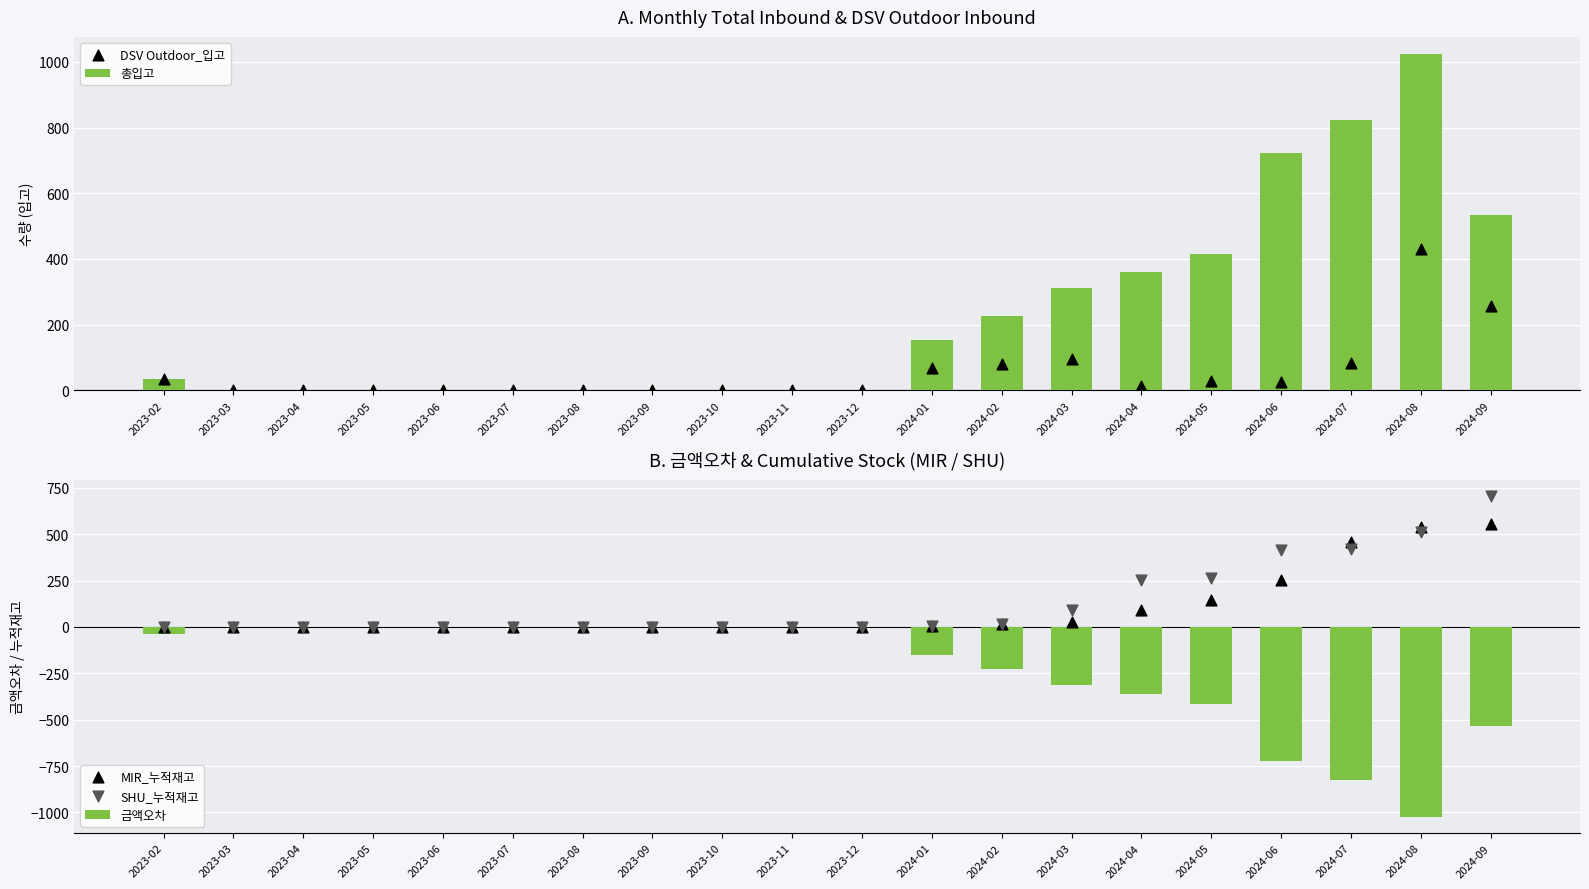

At which category is the sum across all series the highest?

2024-09